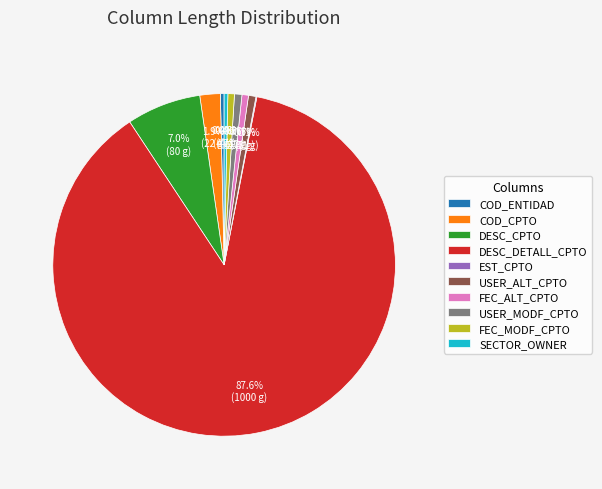

Which category has the biggest portion of the pie?

DESC_DETALL_CPTO